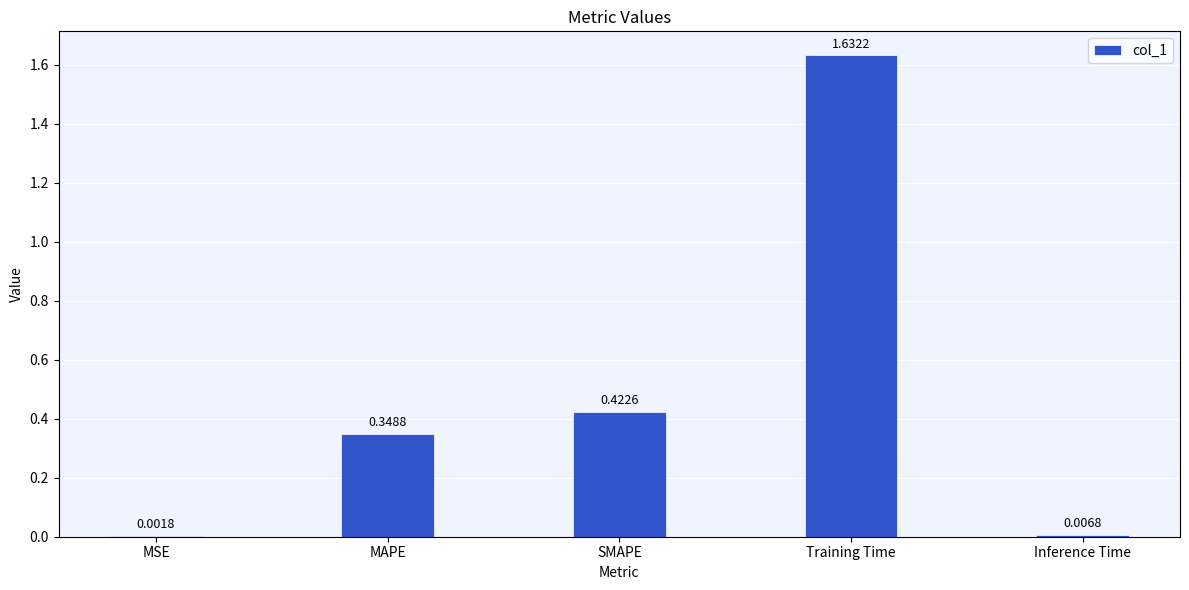

Where is the data nearest to the value 0?

MSE